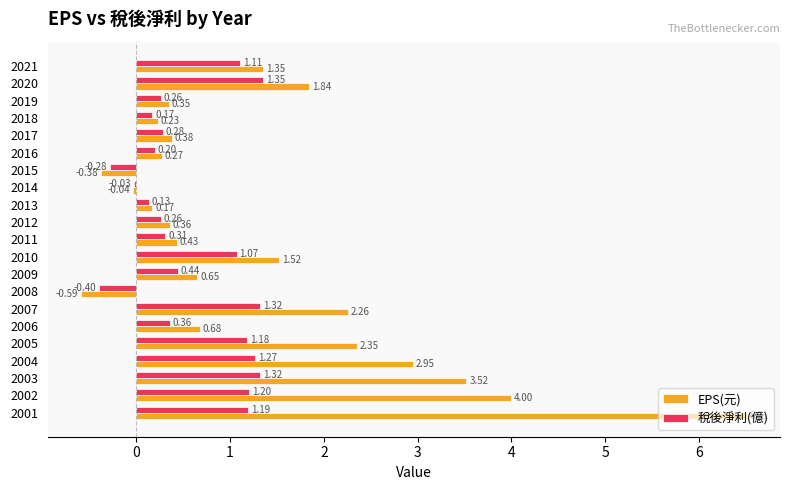

Rank the series by their maximum value, from lowest to highest.

稅後淨利(億), EPS(元)